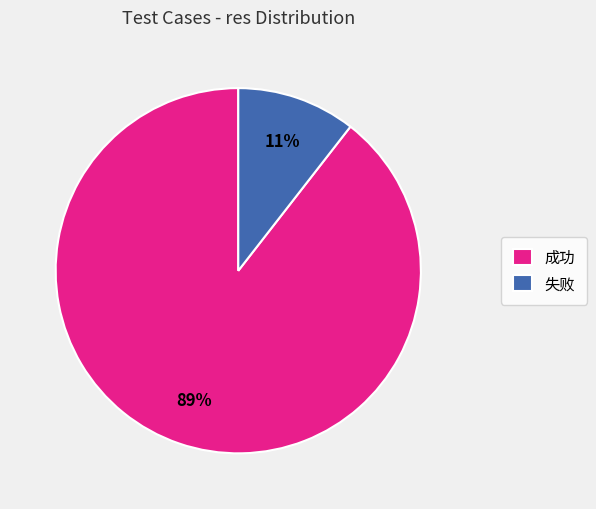

Which category has the smallest portion of the pie?

失败